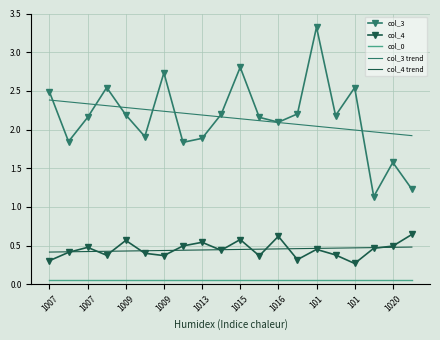

What is the maximum value shown in the chart?

3.3